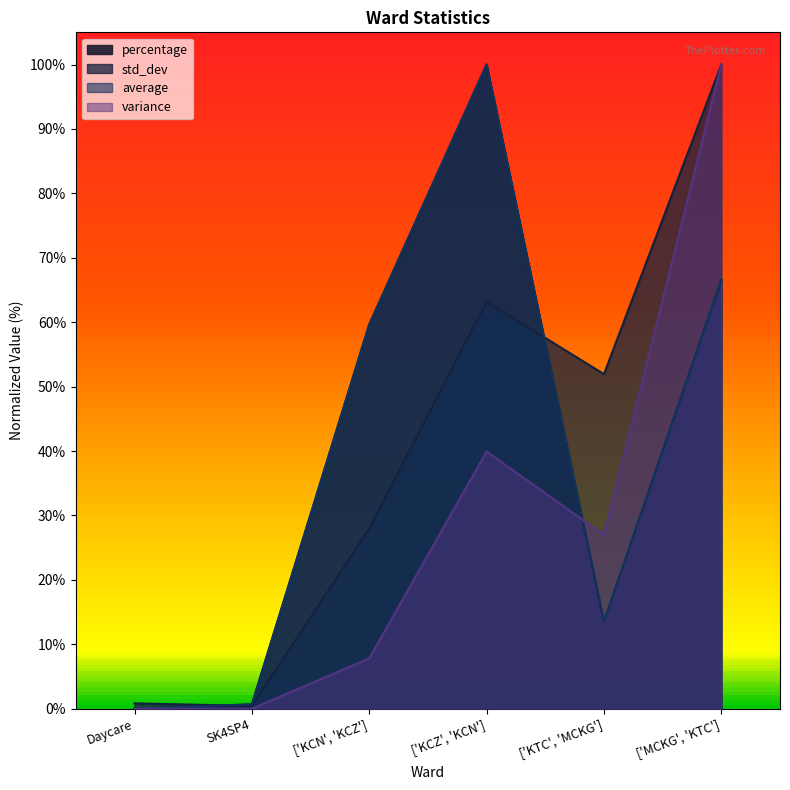

Where does the std_dev series first go above 51?

['KCZ', 'KCN']